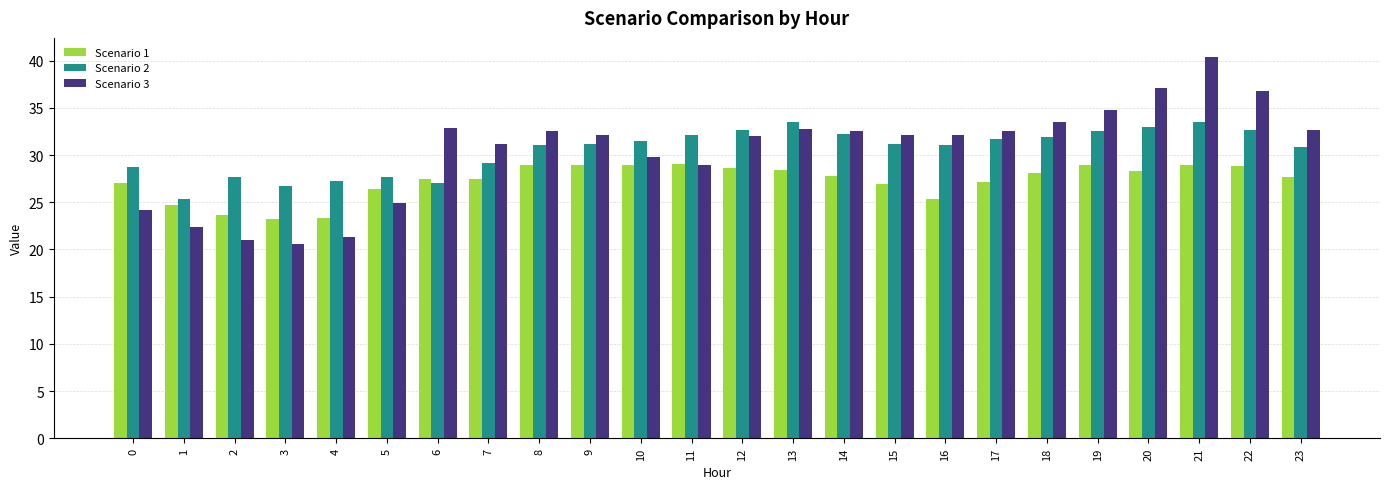

The Scenario 1 series shows 25.4 at 16. True or false?

True